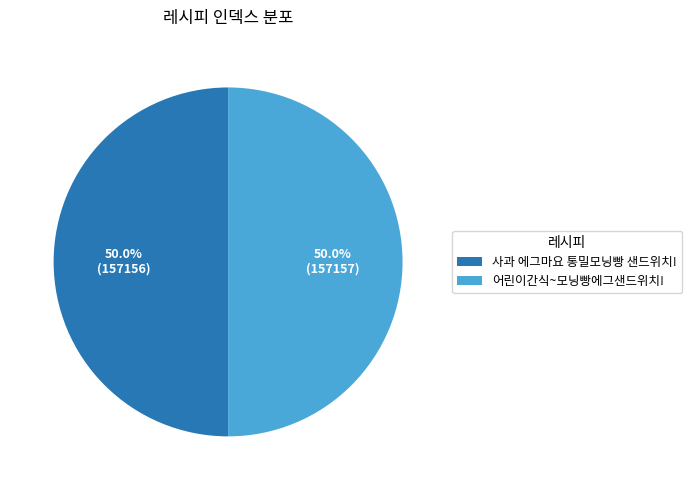

What percentage do 사과 에그마요 통밀모닝빵 샌드위치! and 어린이간식~모닝빵에그샌드위치! together represent?

100.0%